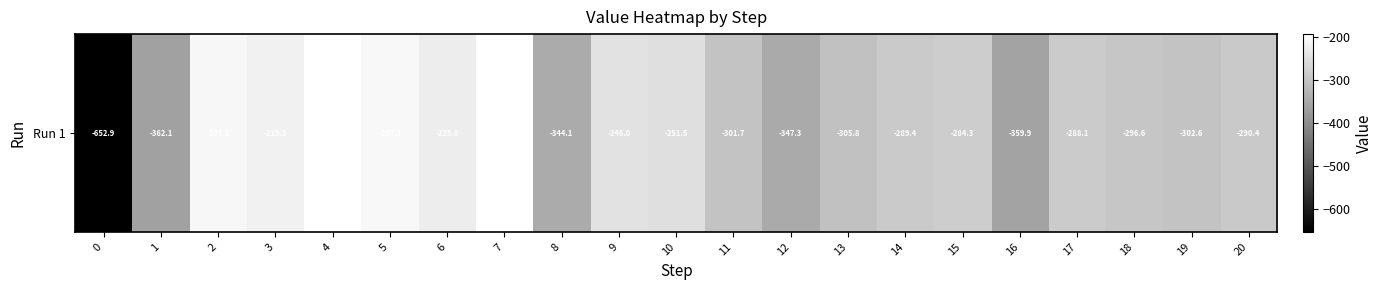

Reading left to right, extract all data points from this chart.

-652.9	-362.1	-208.8	-219.3	-194.5	-207.1	-225.8	-193.2	-344.1	-246.0	-251.5	-301.7	-347.3	-305.8	-289.4	-284.3	-359.9	-288.1	-296.6	-302.6	-290.4